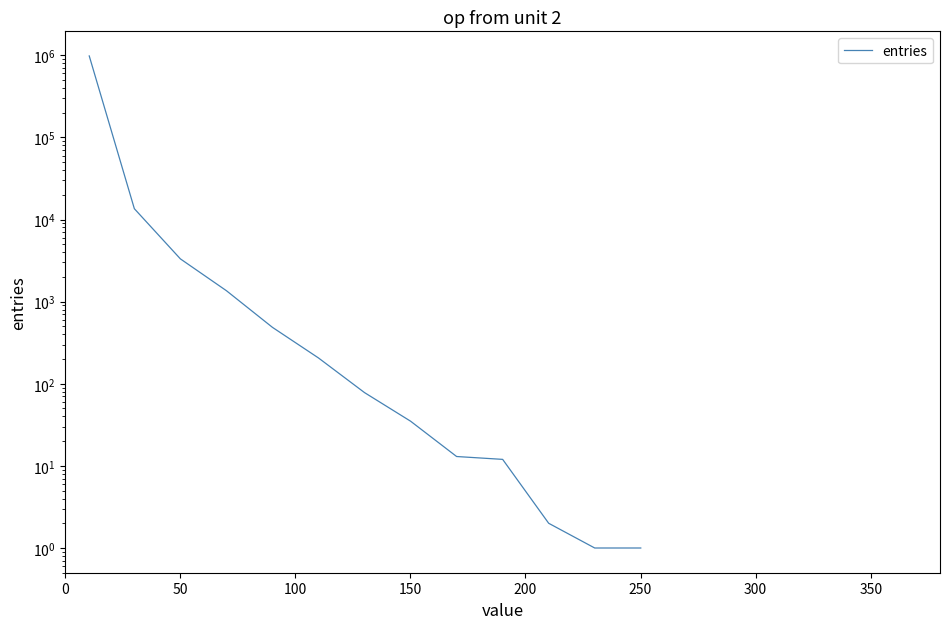

True or false: the data has more than 2 interior local peaks.

False